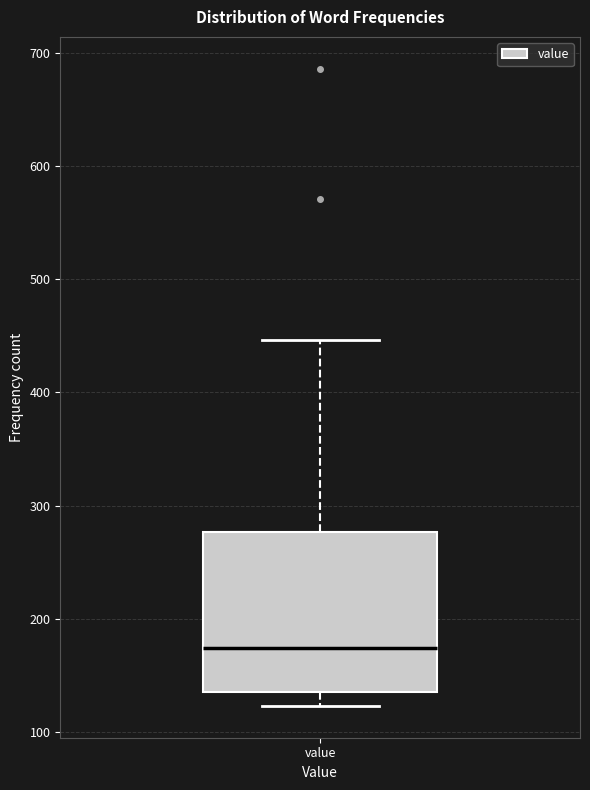

Transcribe this box plot: give where the median line is, the range the box spans, and where the two whiskers end, as read against the y-axis. The values are not printed on the chart, so give them approximately, as read against the axis.

median 170, box 140 to 280, whiskers 120 to 450